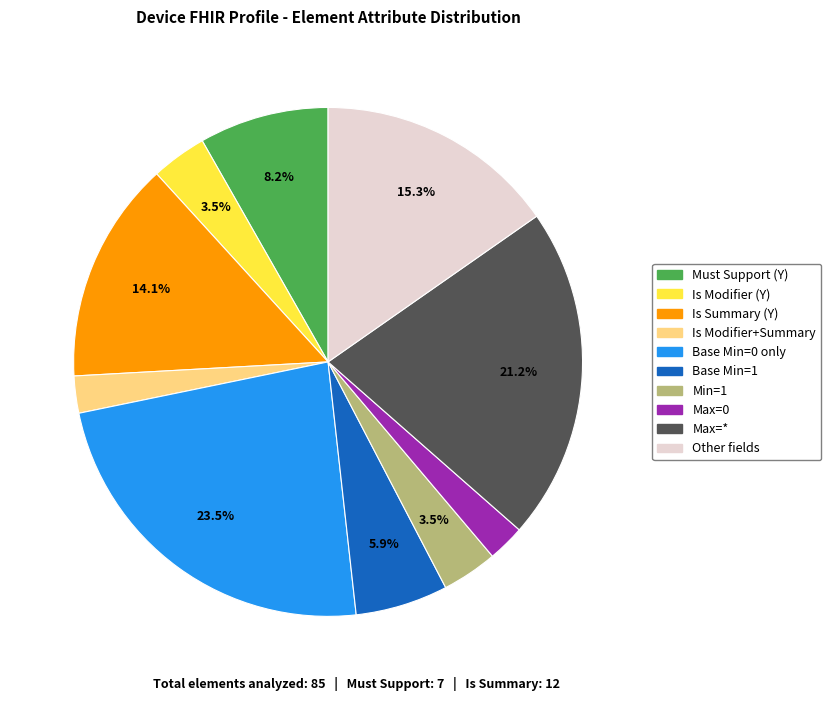

Between Max=* and Is Modifier+Summary, which is larger?

Max=*